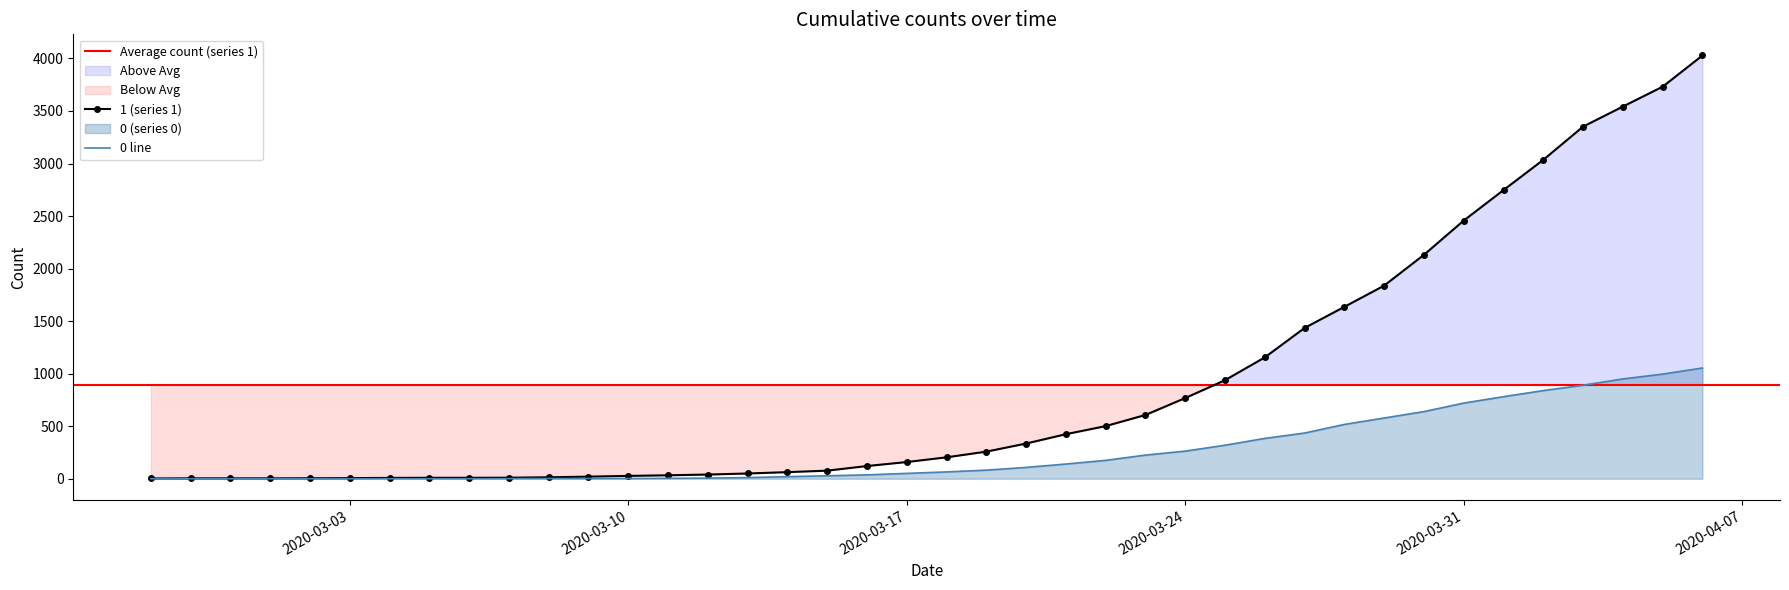

List the series in order of their peak value, highest first.

1, 0